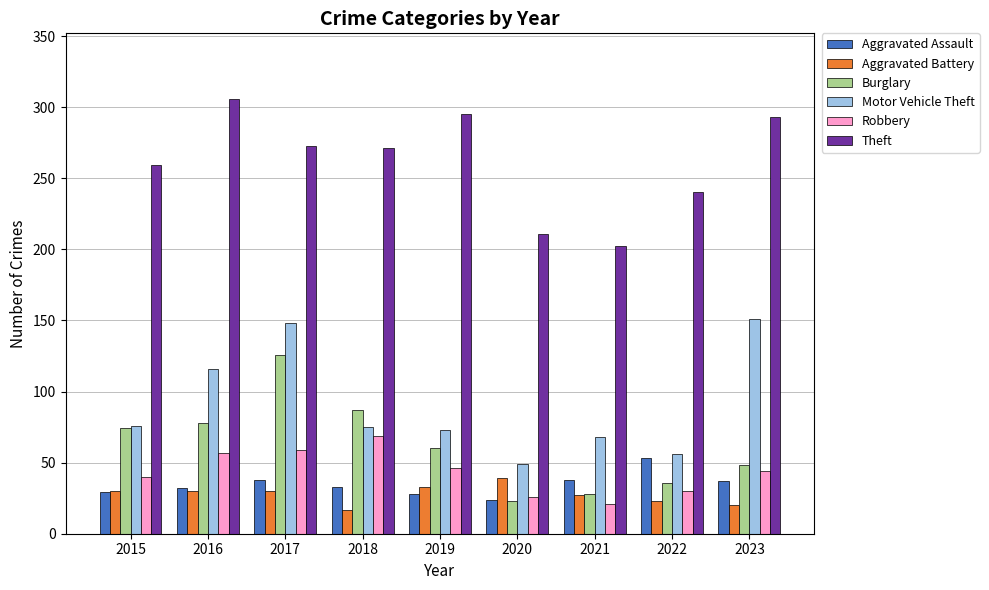

At which label does Motor Vehicle Theft first exceed 75?

2015